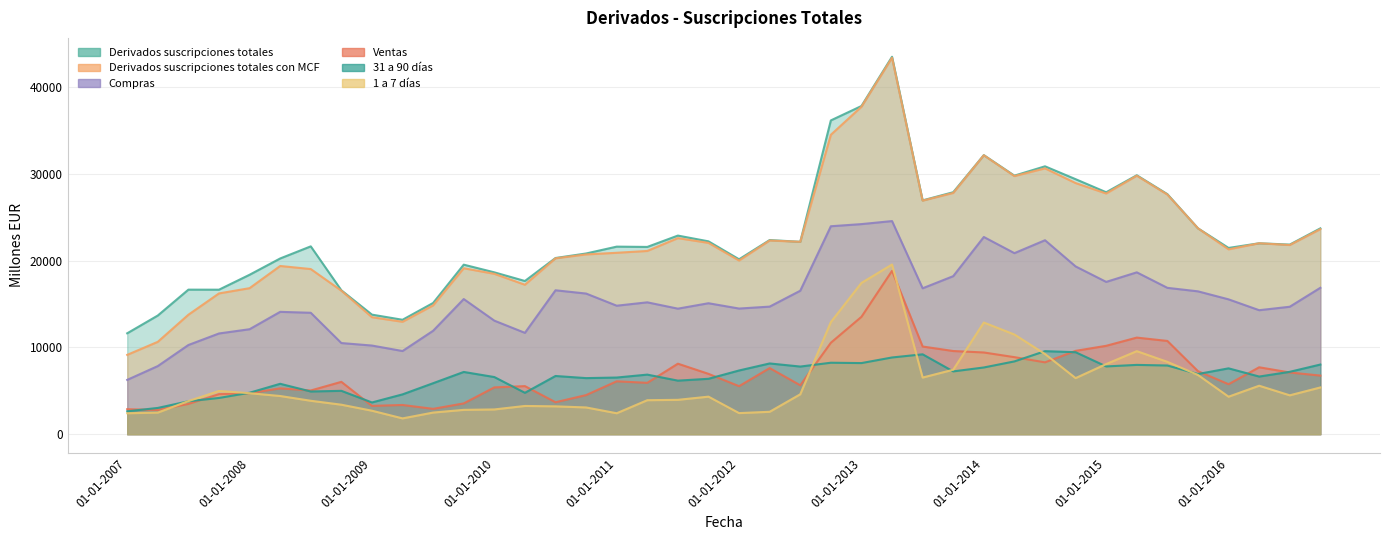

The Compras series shows 25179 at 01-10-2010. True or false?

False